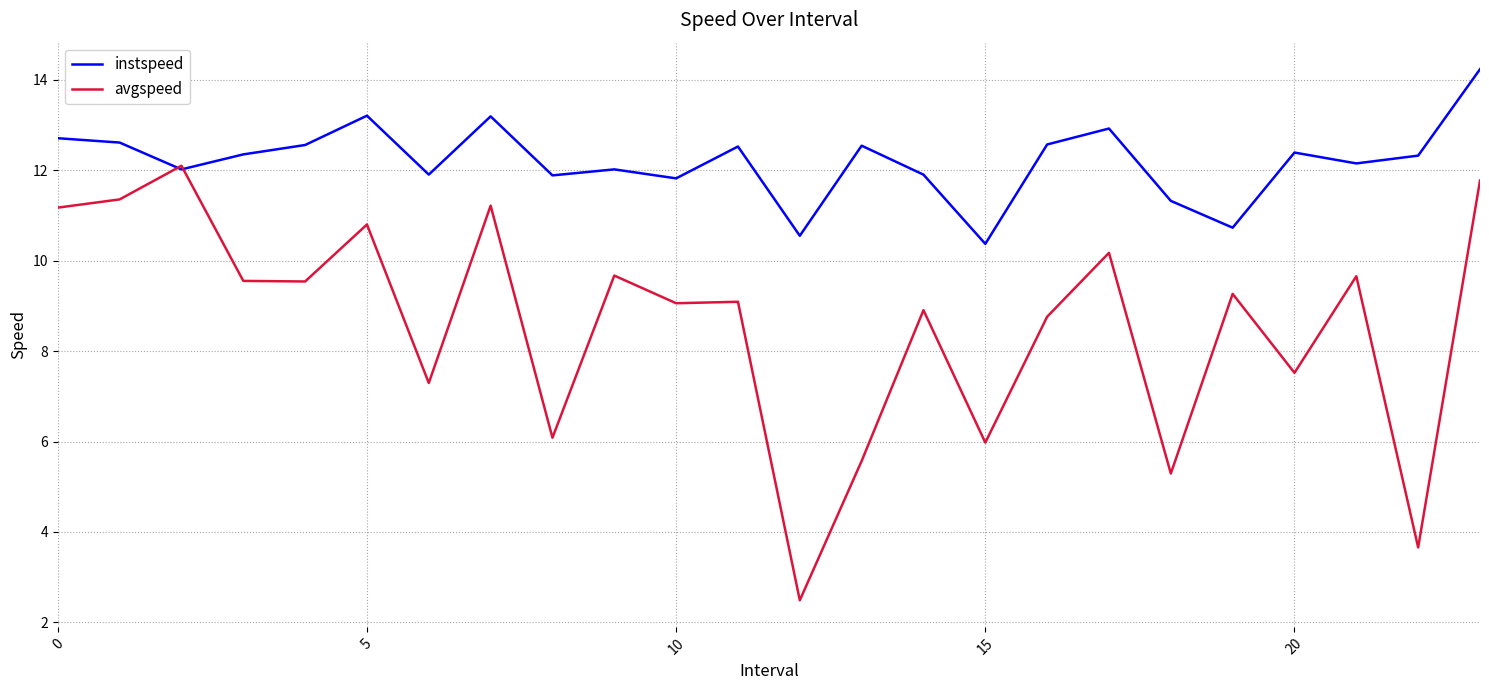

Which series has the widest spread of values?

avgspeed